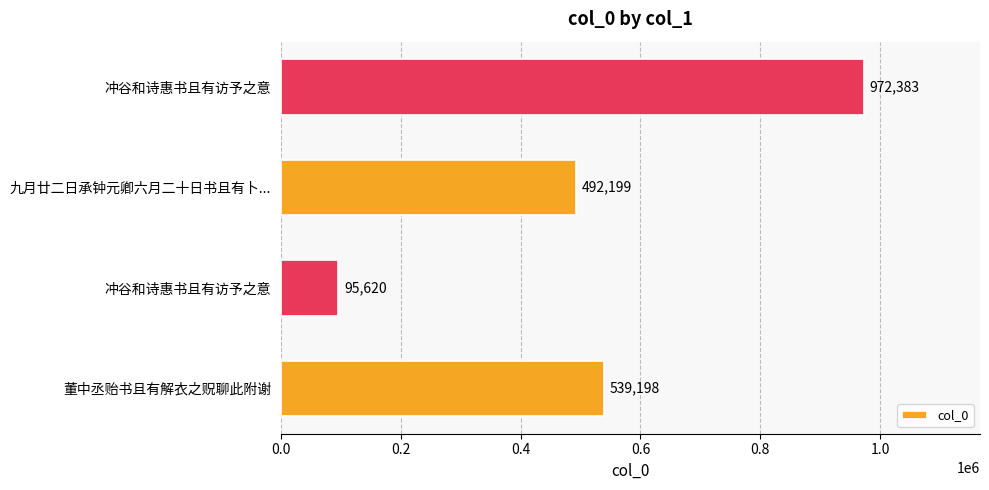

Count the number of categories in the chart.

4